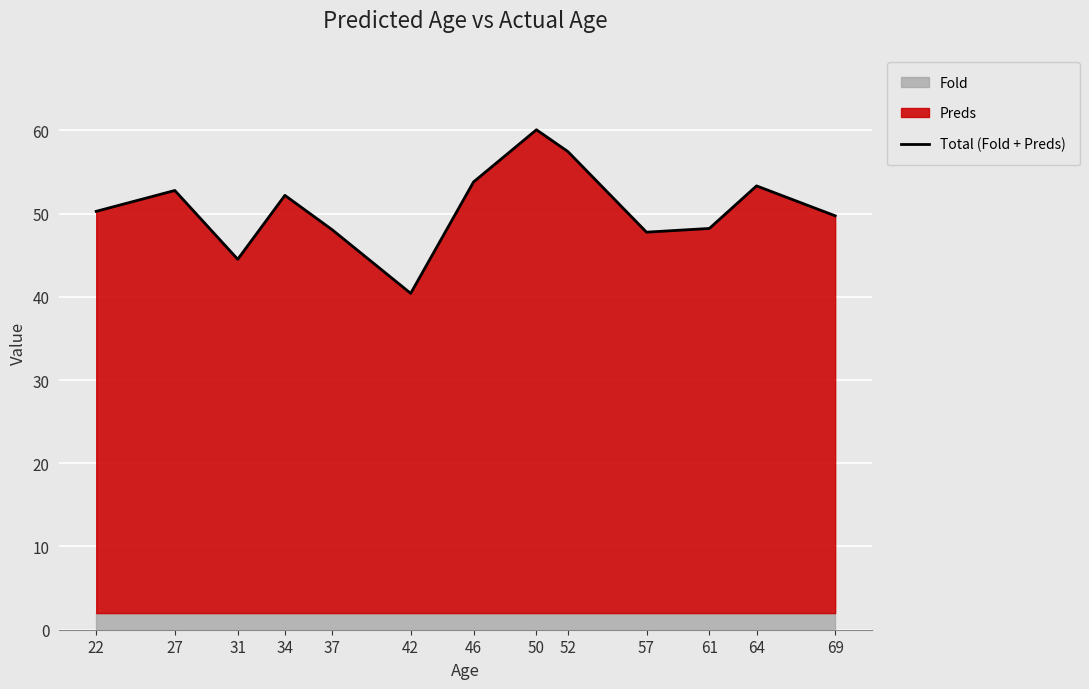

The chart shows a value of 52.8 at 27. True or false?

True